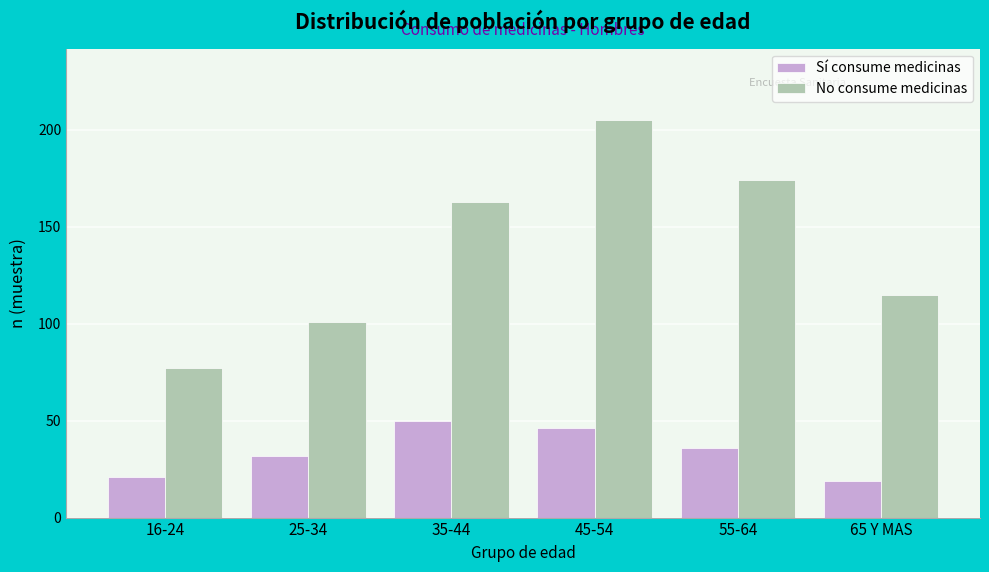

Reading left to right, what are all the values shown in this chart?

Sí consume medicinas: 16-24=21	25-34=32	35-44=50	45-54=46	55-64=36	65 Y MAS=19
No consume medicinas: 16-24=77	25-34=101	35-44=163	45-54=205	55-64=174	65 Y MAS=115